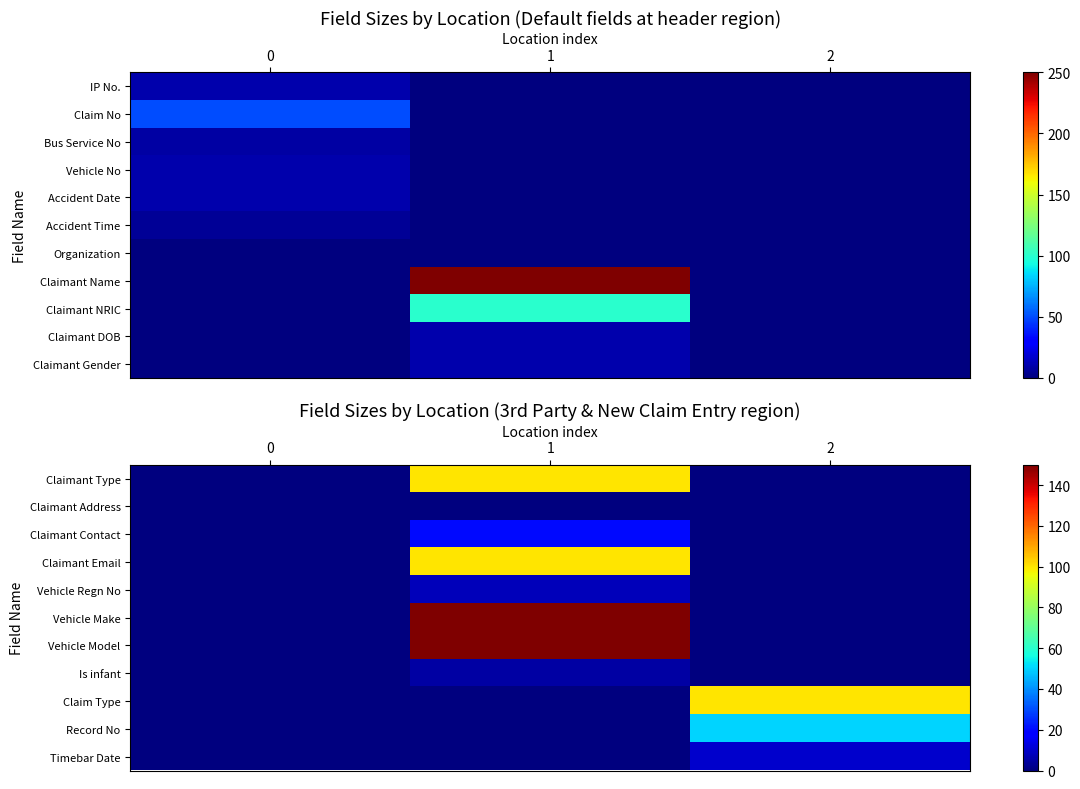

What is the difference between the Record No values at 1 and 2?

50